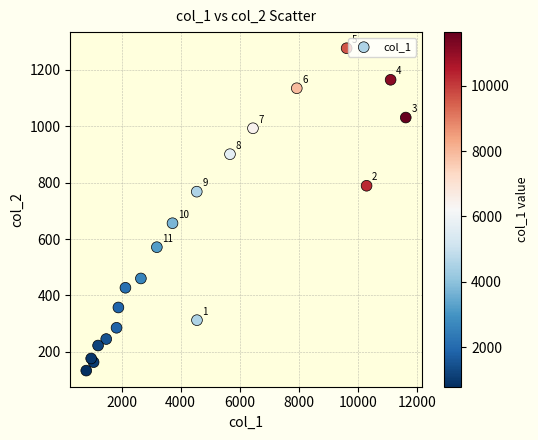

What is the range of Y values (max minus min)?

1144